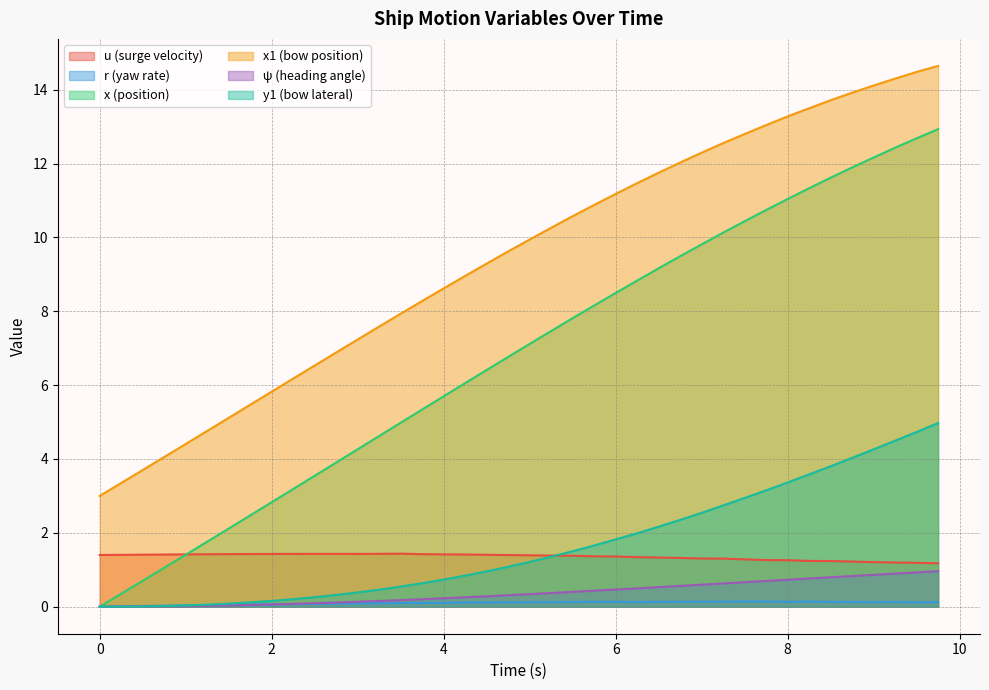

What is the value of the r point at the 22nd from the left?

0.1